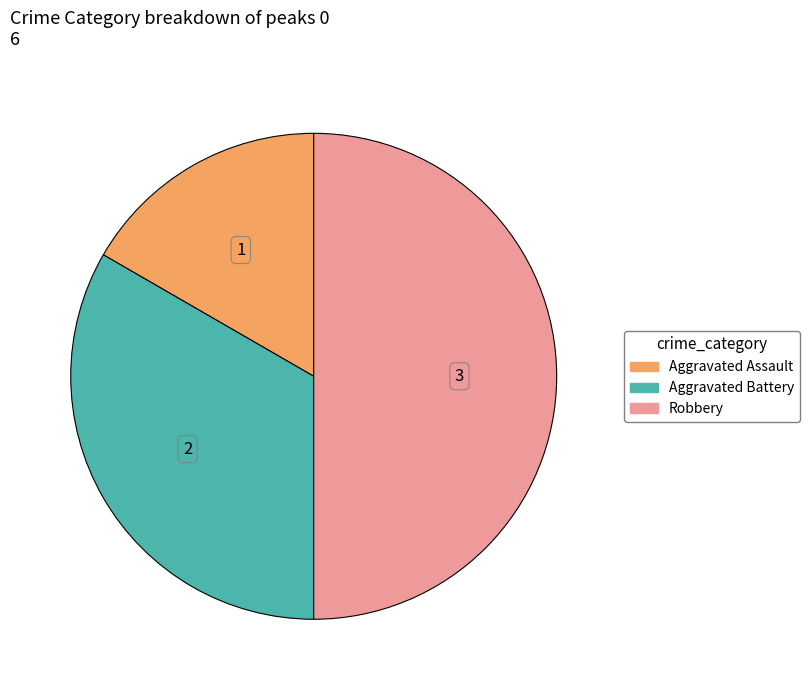

Is Aggravated Battery the majority of the pie?

No